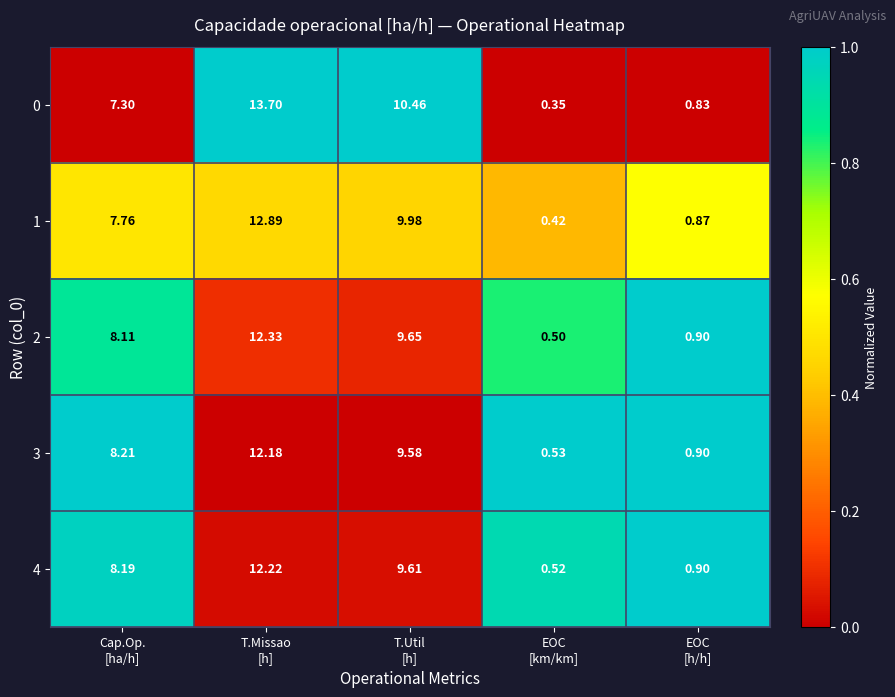

How many values in the 3 series exceed 8?

3